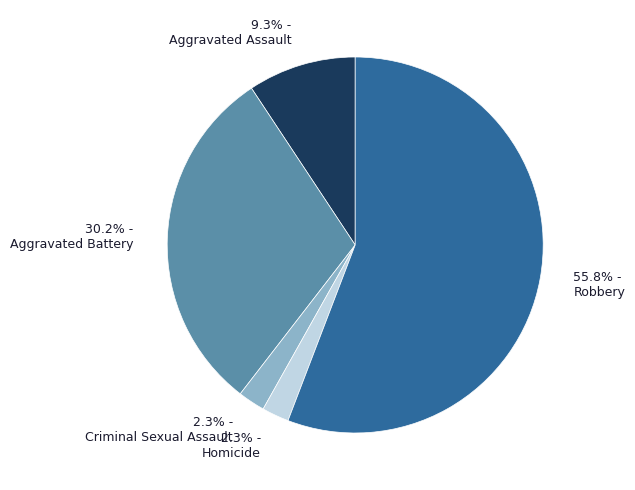

Which slice is the largest?

55.8% - Robbery